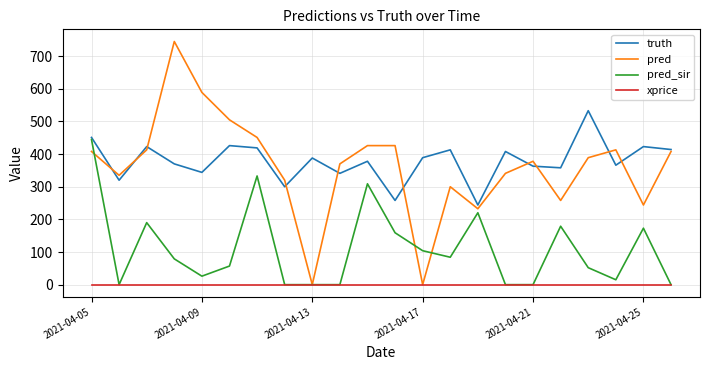

List the series in order of their peak value, highest first.

pred, truth, pred_sir, xprice